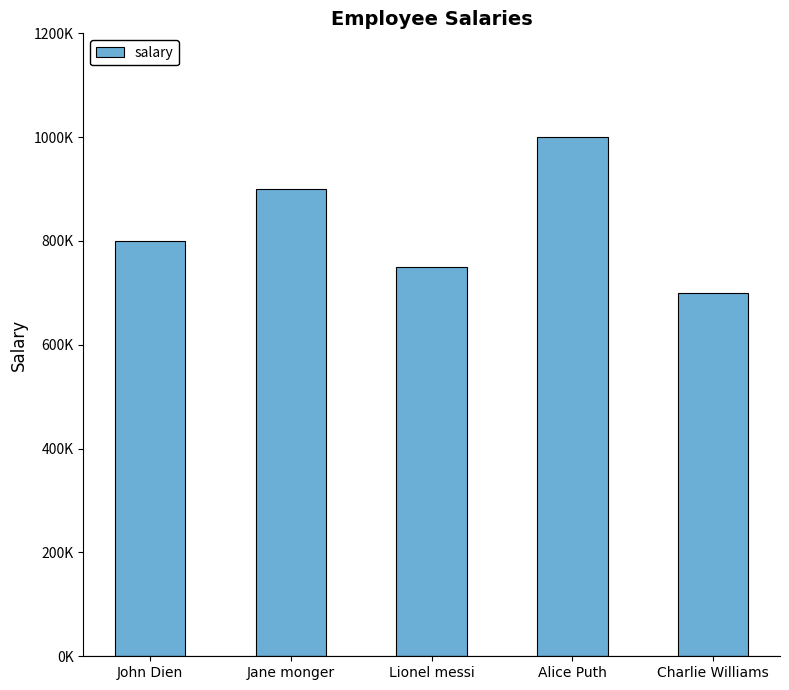

List the labels in order of value, smallest first.

Charlie Williams, Lionel messi, John Dien, Jane monger, Alice Puth